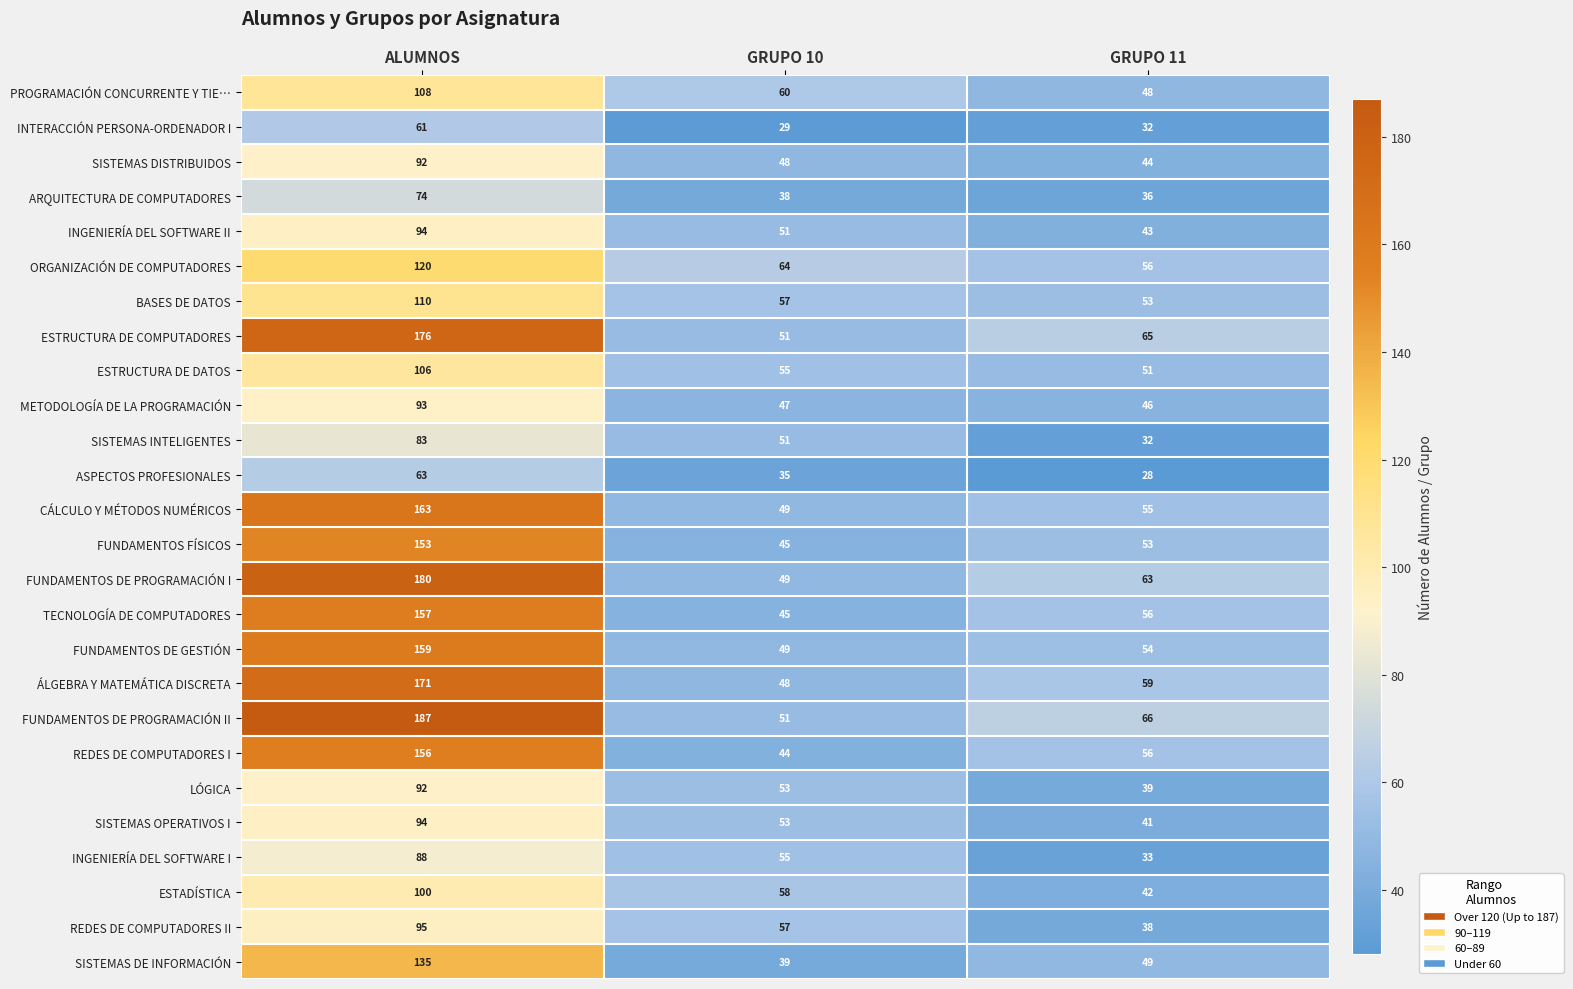

What is the minimum value for SISTEMAS INTELIGENTES?

32